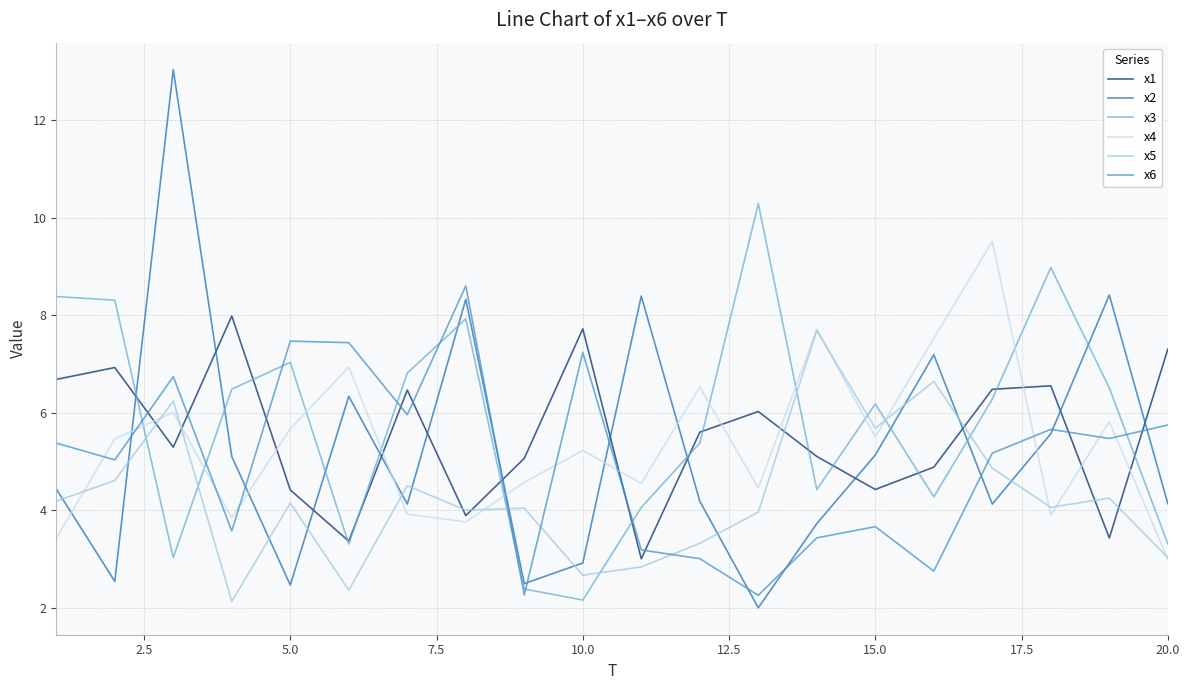

What is the minimum value shown in the chart?

2.0